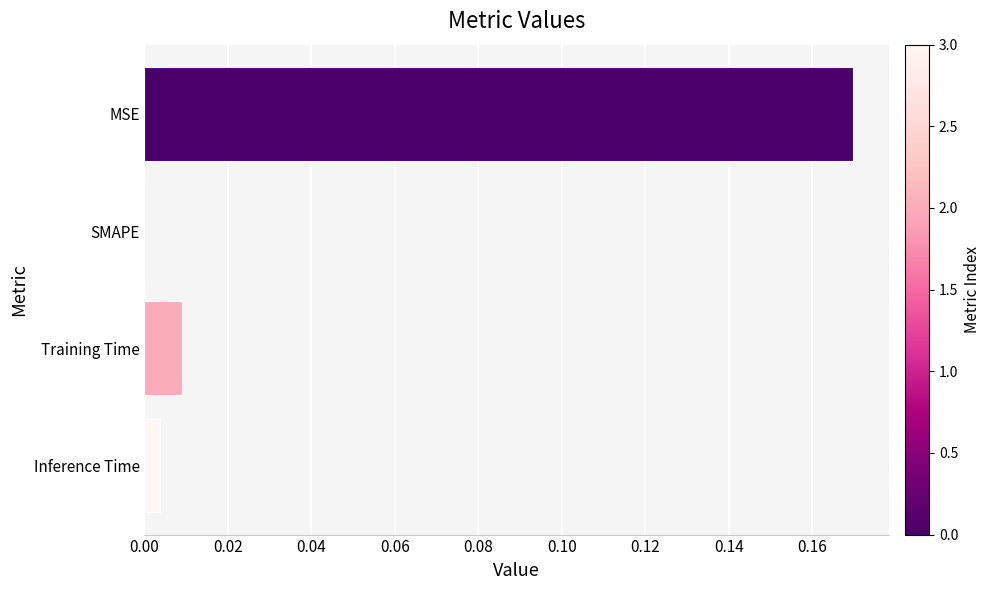

Which has a higher value, Training Time or MSE?

MSE